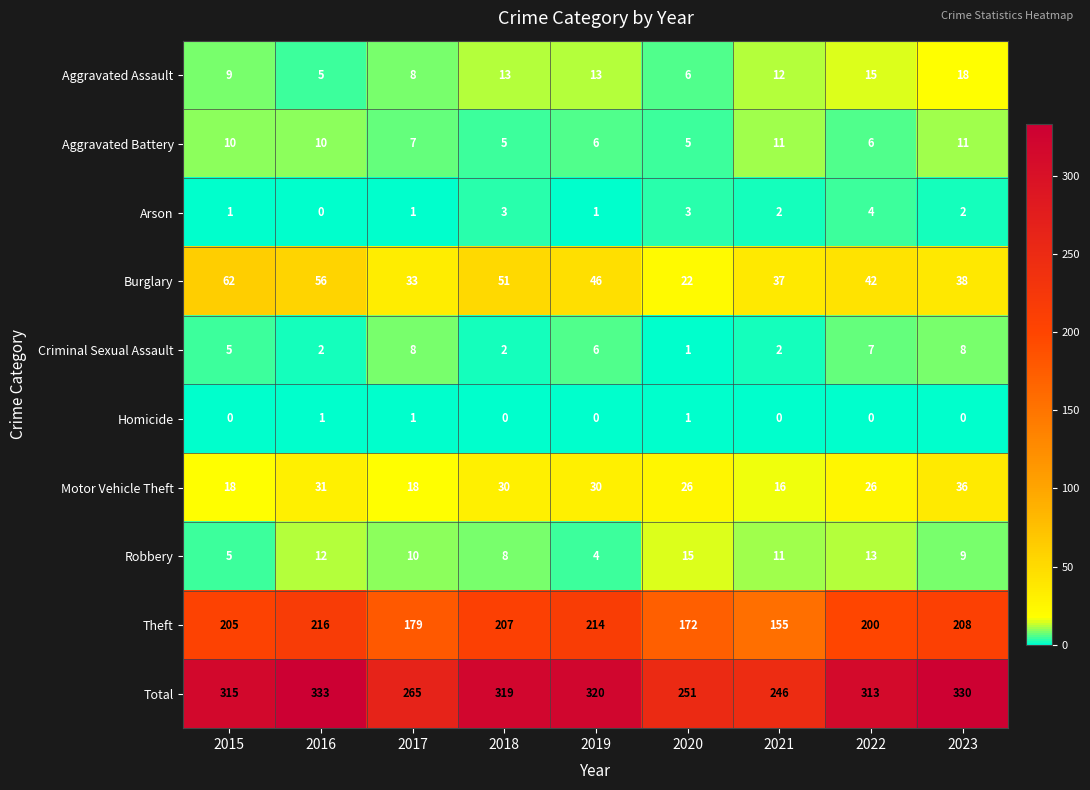

How many distinct data groups are displayed?

10